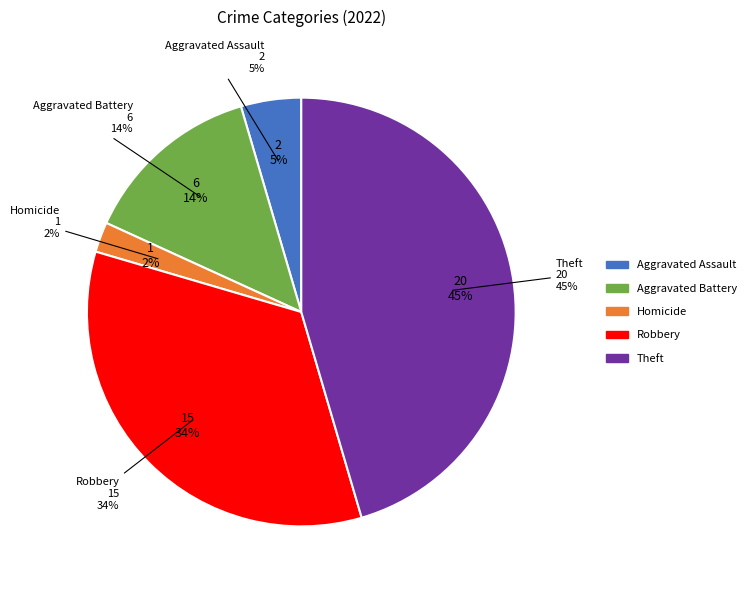

Is there a majority slice in this chart?

No